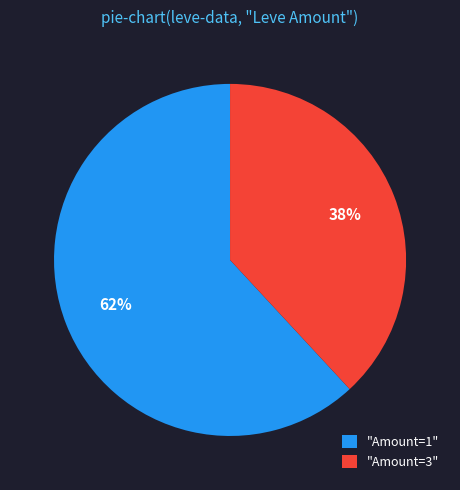

Does any single category account for the majority?

Yes